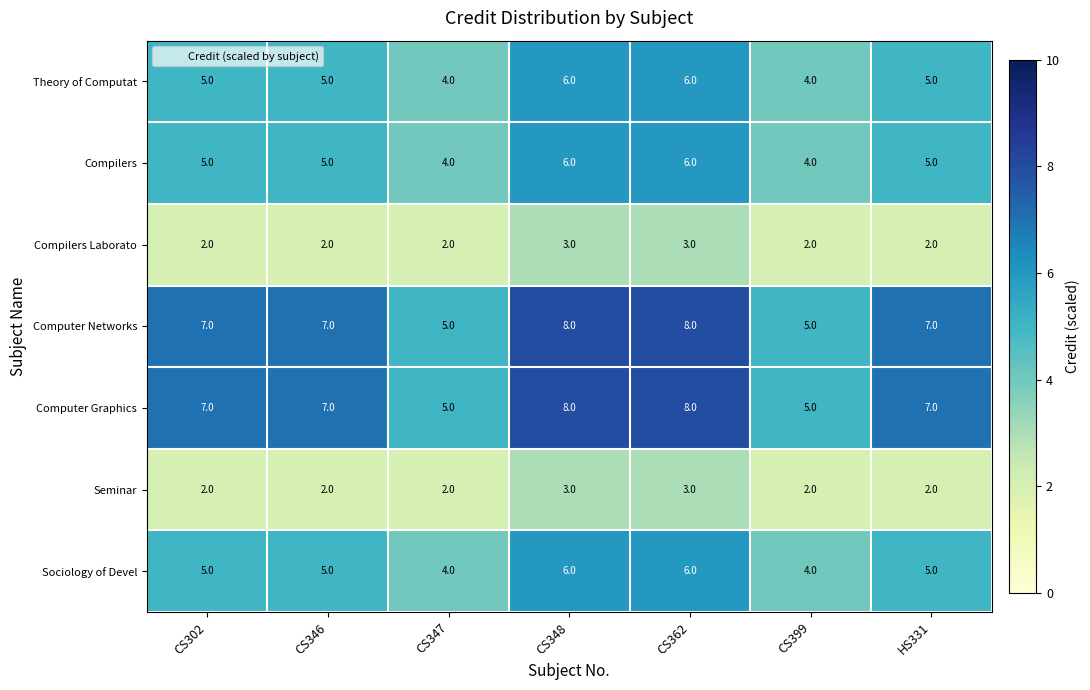

What value does the Compilers series have at CS347?

4